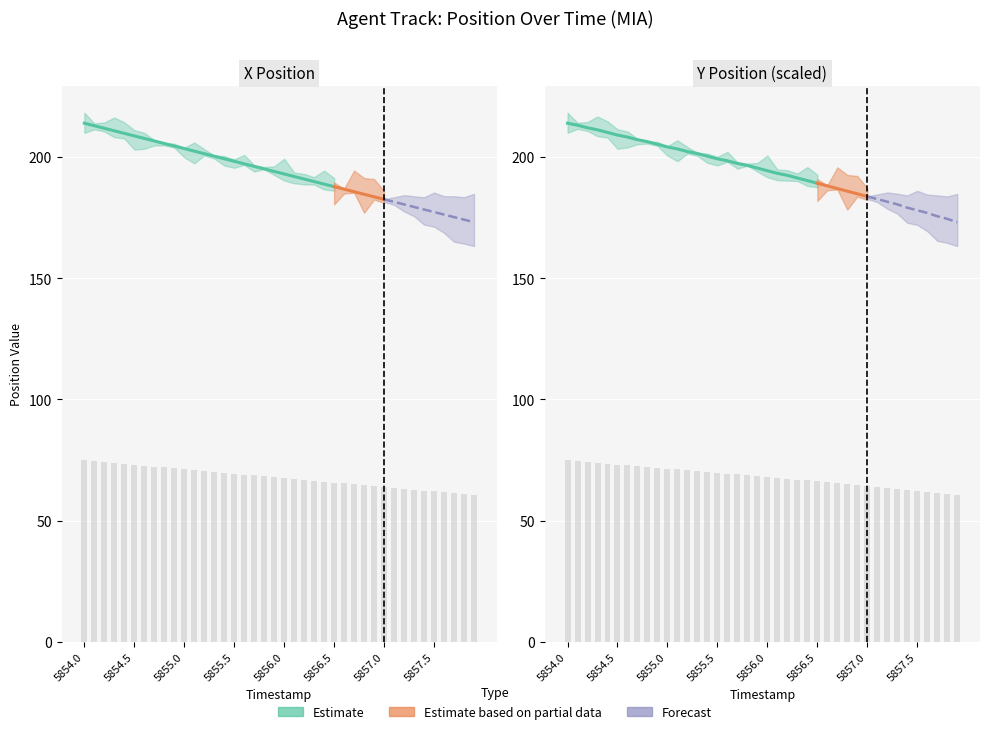

At which category does the chart reach its minimum across all series?

5857.9